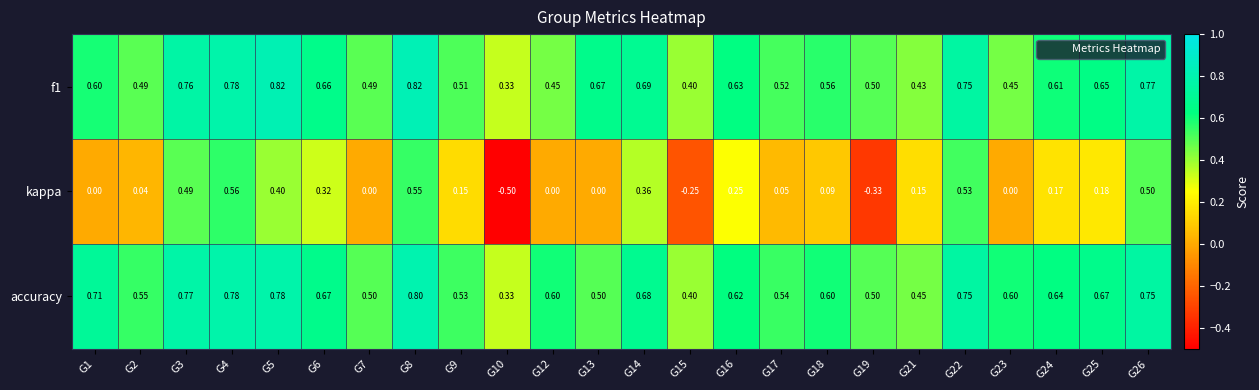

Which series has the largest total across all categories?

accuracy